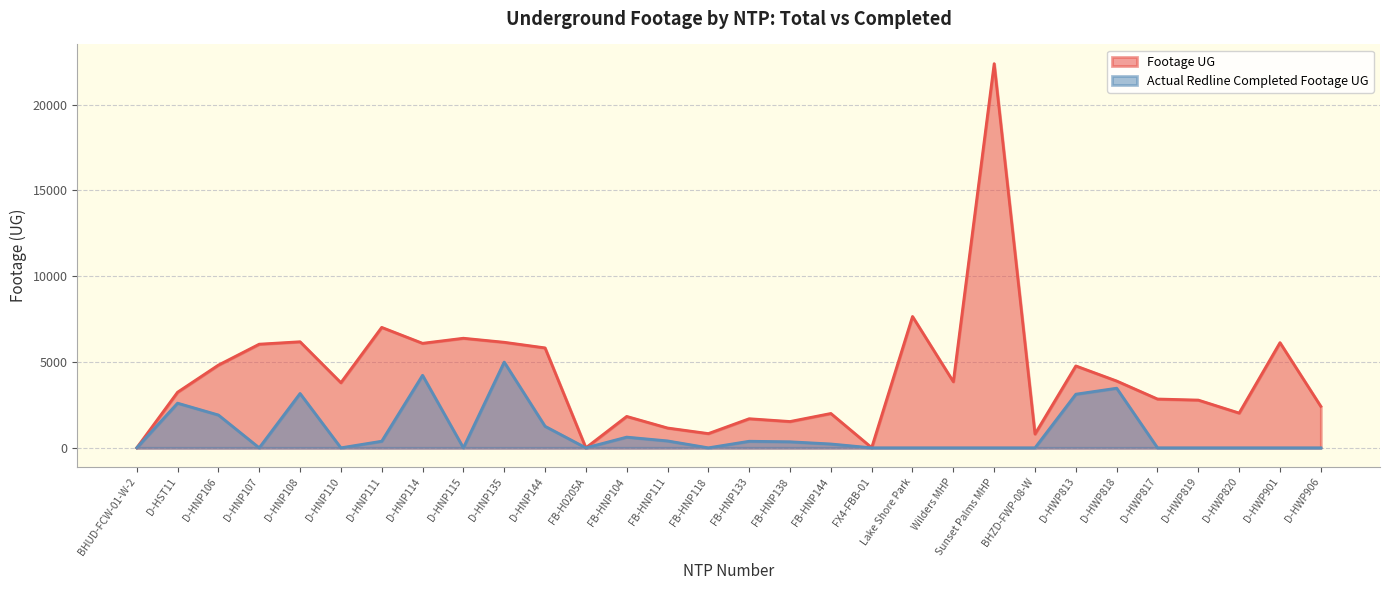

At how many categories does at least one series exceed 7391?

2